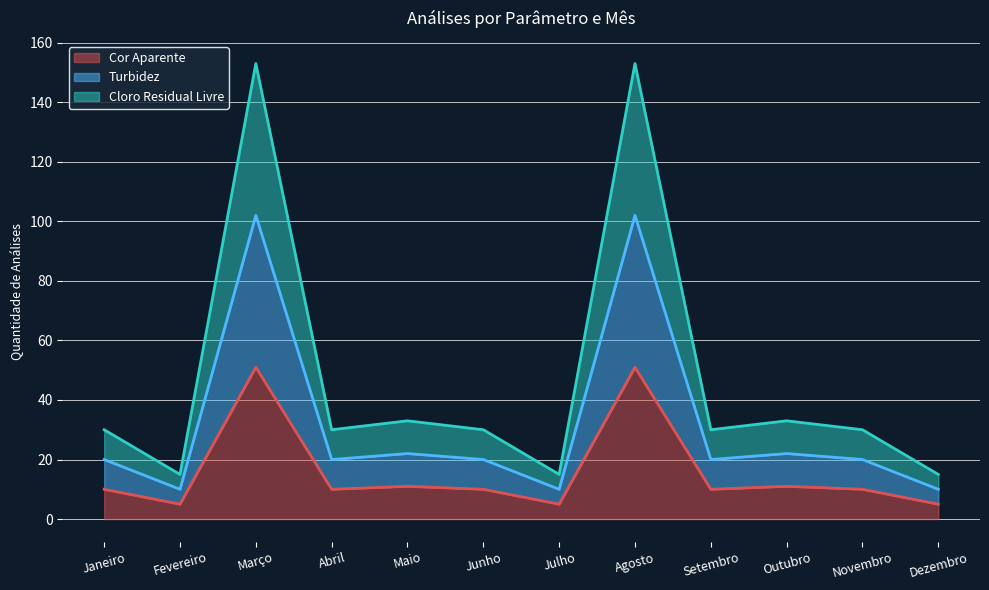

What is the minimum value shown in the chart?

5